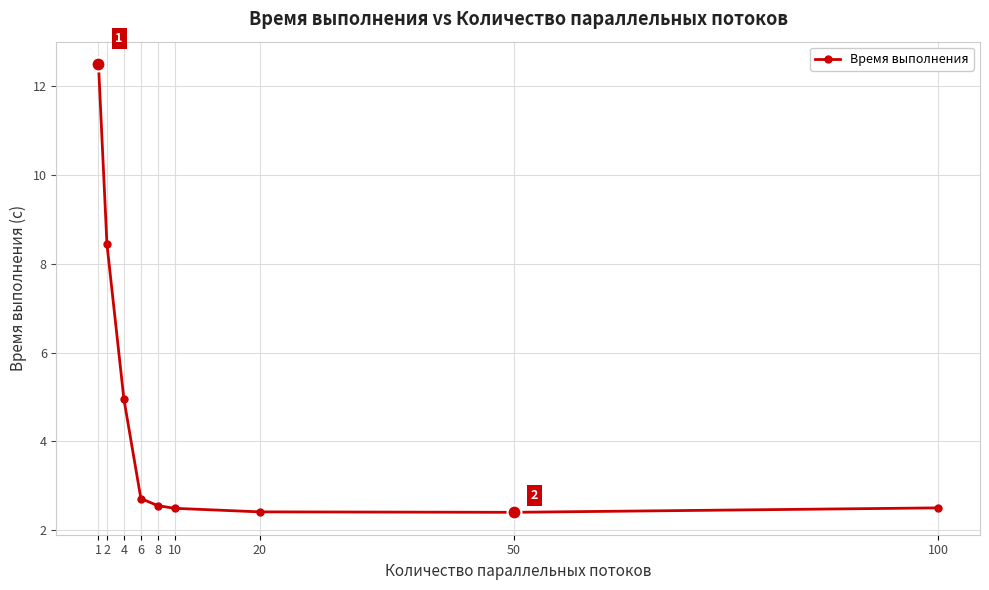

True or false: the data has more than 2 interior local peaks.

False